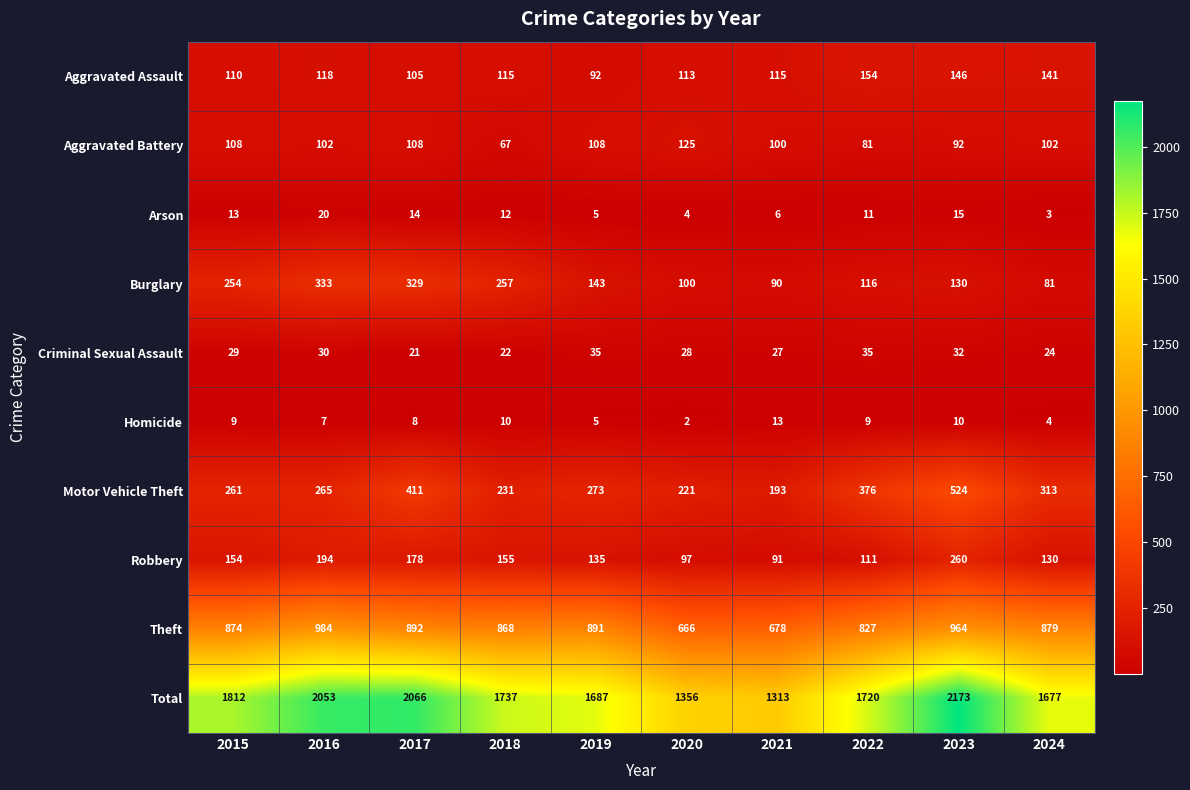

What is the approximate value of Theft at 2020?

666